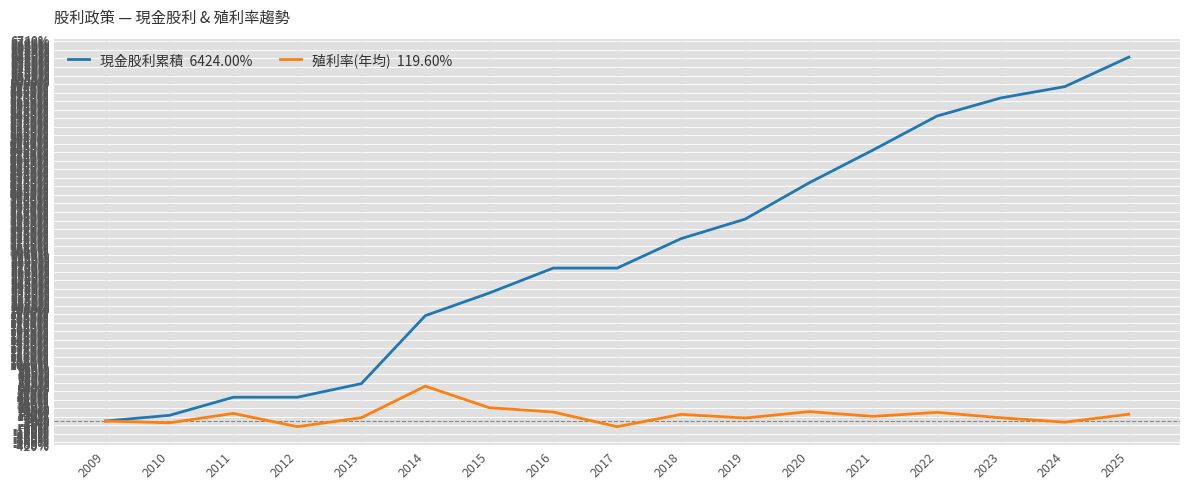

What is the greatest value displayed?

6424.0